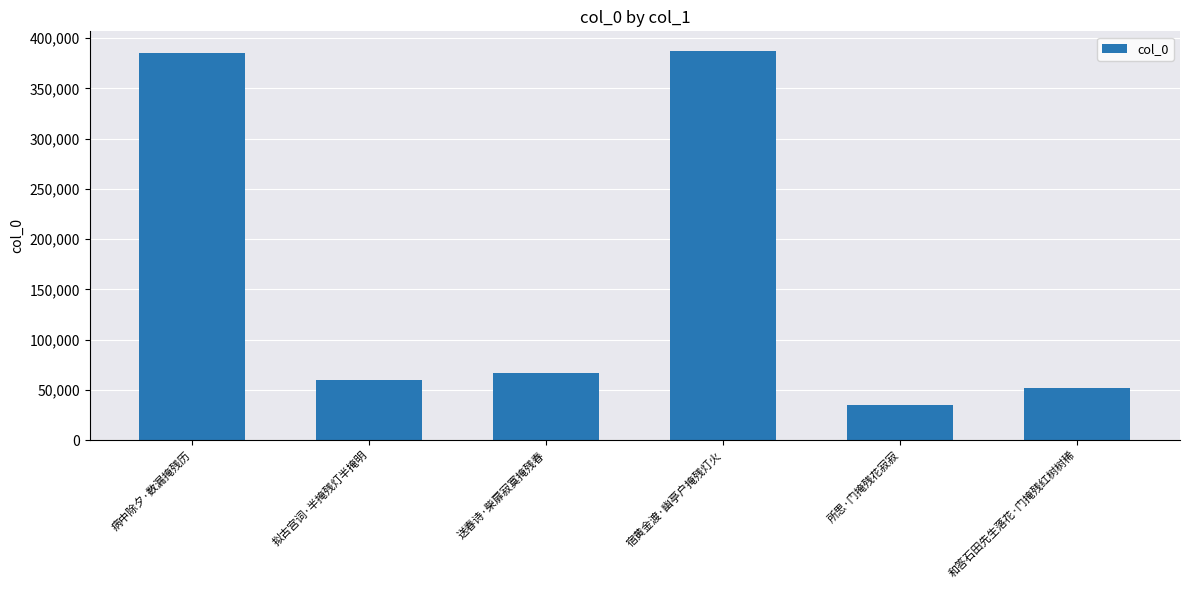

What is the difference between the second highest and minimum values?

350652